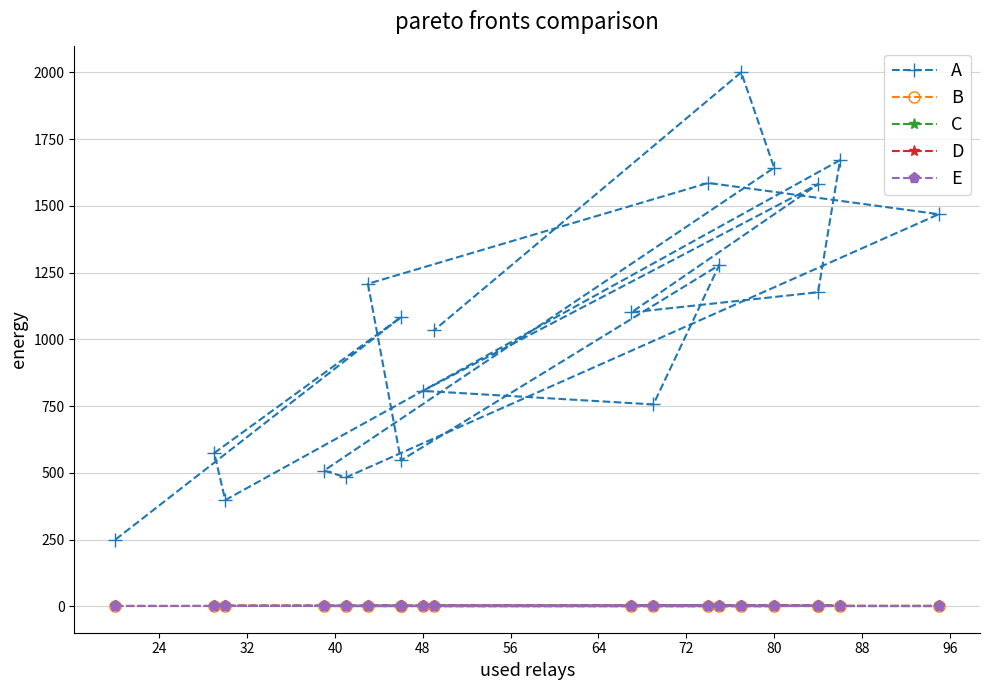

Between 80 and 96, which series saw the biggest shift?

A